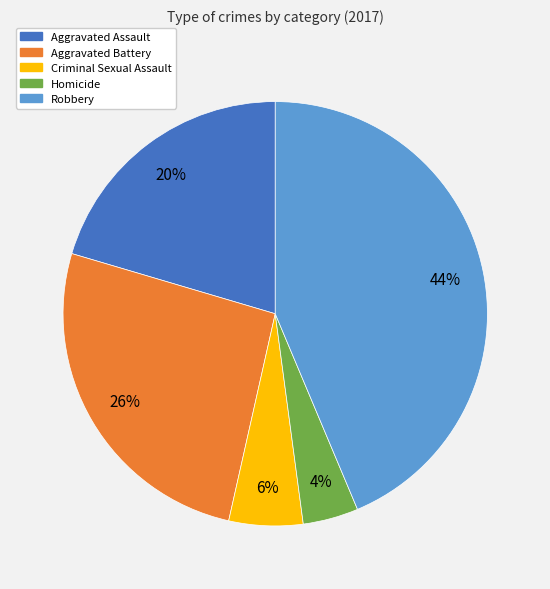

Rank the categories by value from lowest to highest.

Homicide, Criminal Sexual Assault, Aggravated Assault, Aggravated Battery, Robbery